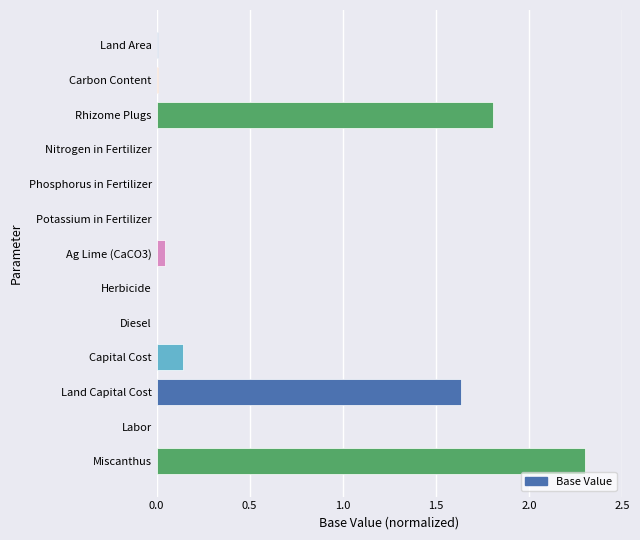

Which category has the highest value across all series?

Miscanthus